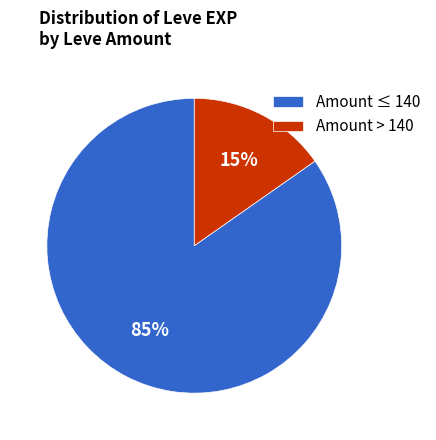

Which category has the smallest portion of the pie?

Amount > 140